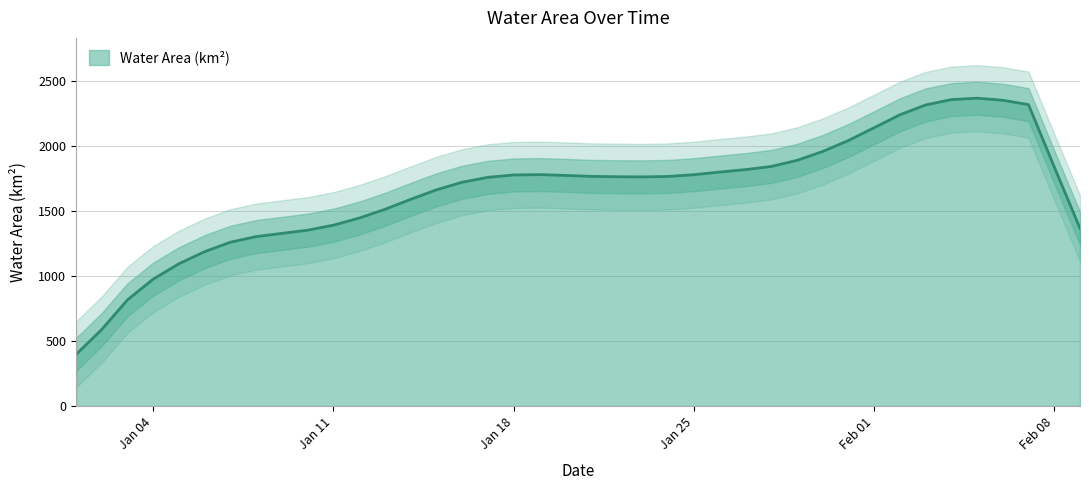

Rank the categories by value from lowest to highest.

2016-01-01, 2016-01-02, 2016-01-03, 2016-01-04, 2016-01-05, 2016-01-06, 2016-01-07, 2016-01-08, 2016-01-09, 2016-01-10, 2016-01-11, 2016-01-12, 2016-01-13, 2016-01-14, 2016-01-15, 2016-01-22, 2016-01-23, 2016-01-16, 2016-01-21, 2016-01-24, 2016-01-25, 2016-01-17, 2016-01-20, 2016-01-26, 2016-01-18, 2016-01-19, 2016-01-27, 2016-01-28, 2016-01-29, 2016-01-30, 2016-01-31, 2016-02-01, 2016-02-09, 2016-02-02, 2016-02-08, 2016-02-07, 2016-02-03, 2016-02-06, 2016-02-04, 2016-02-05